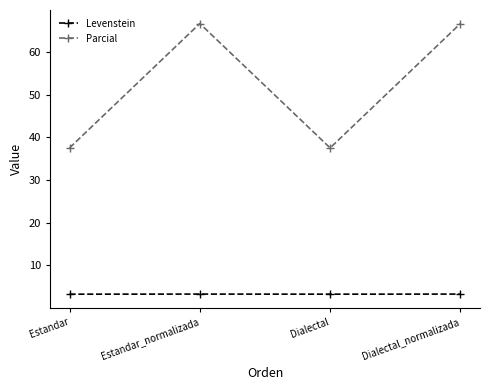

How many Levenstein values are between 3 and 4?

4